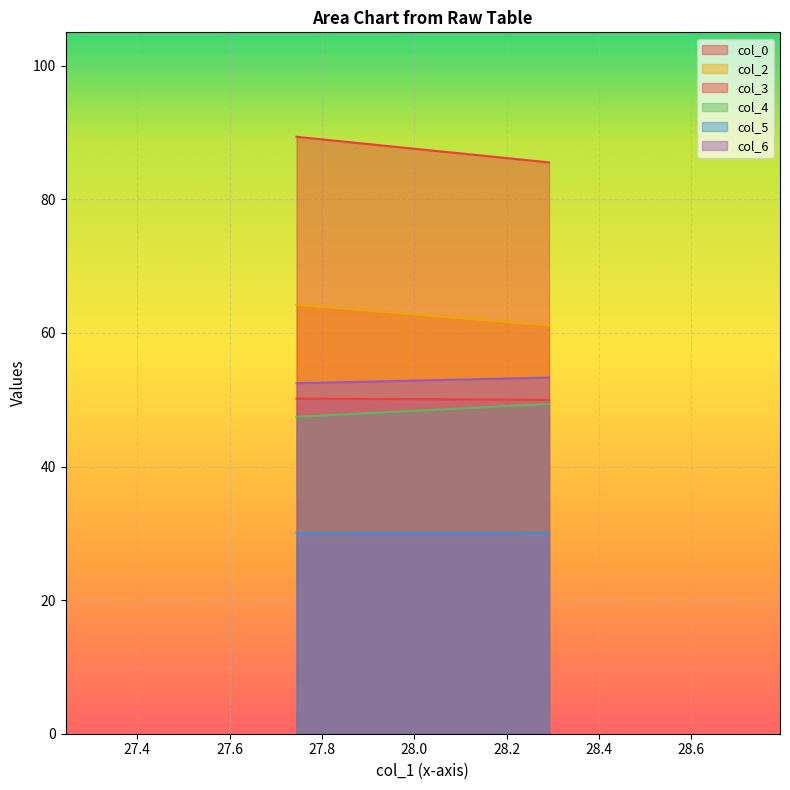

Does the chart display data point markers on the line(s)?

No